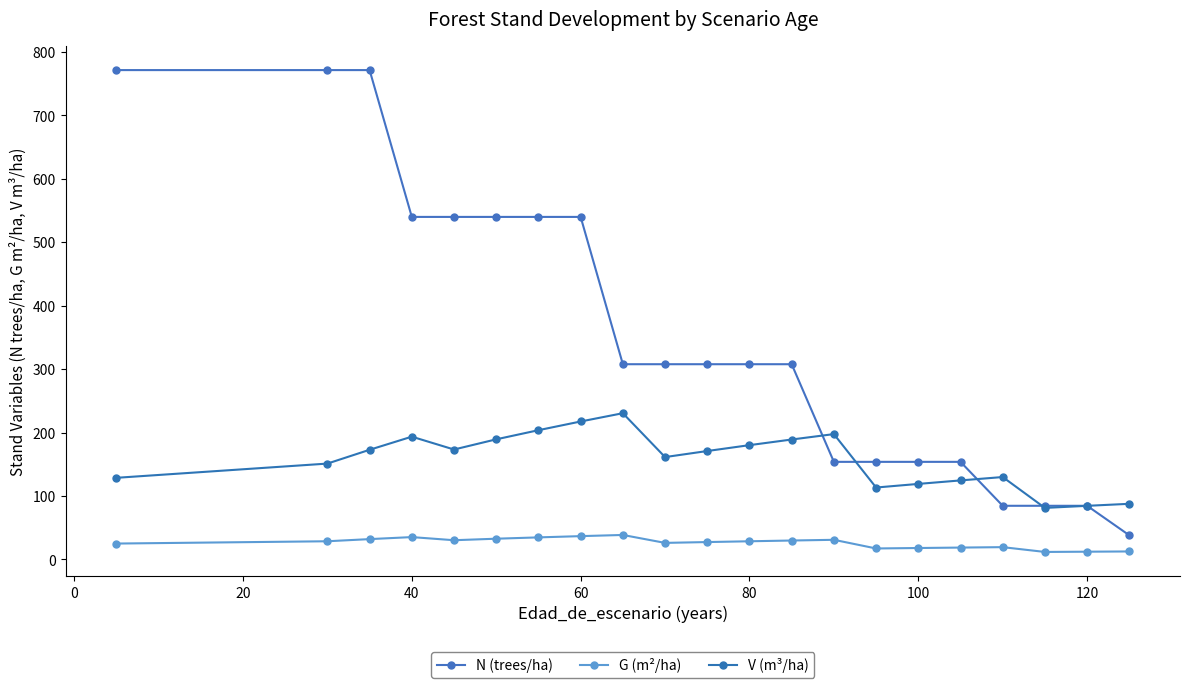

How many lines are shown in the chart?

3